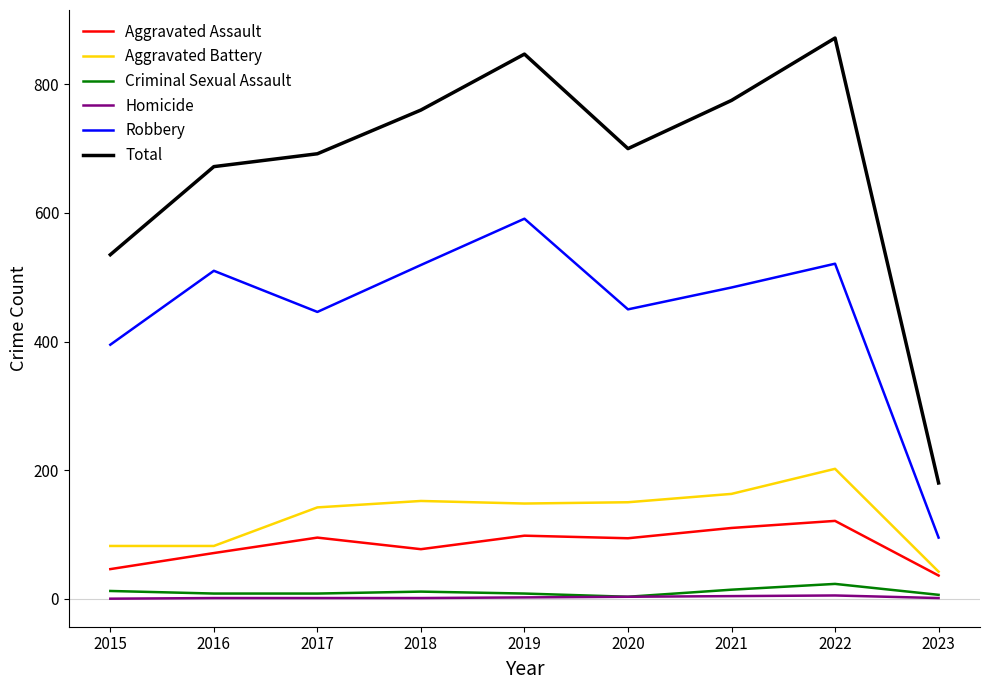

Which series has the largest total across all categories?

Total